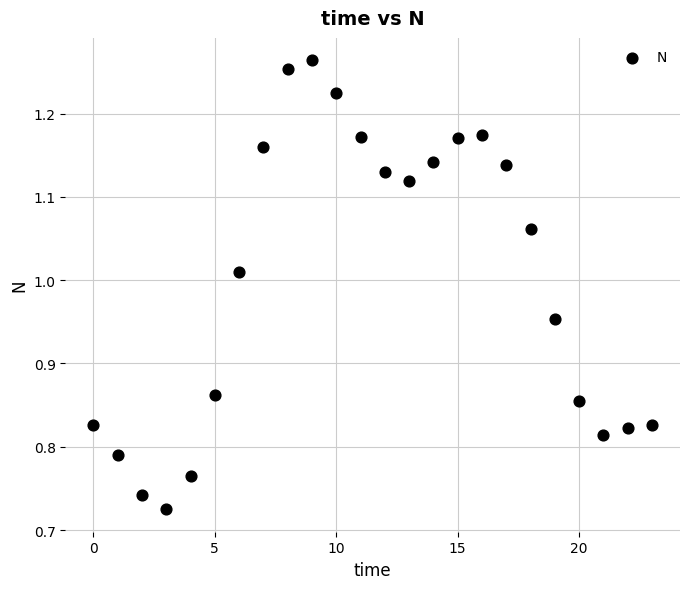

What is the range of Y values (max minus min)?

0.5